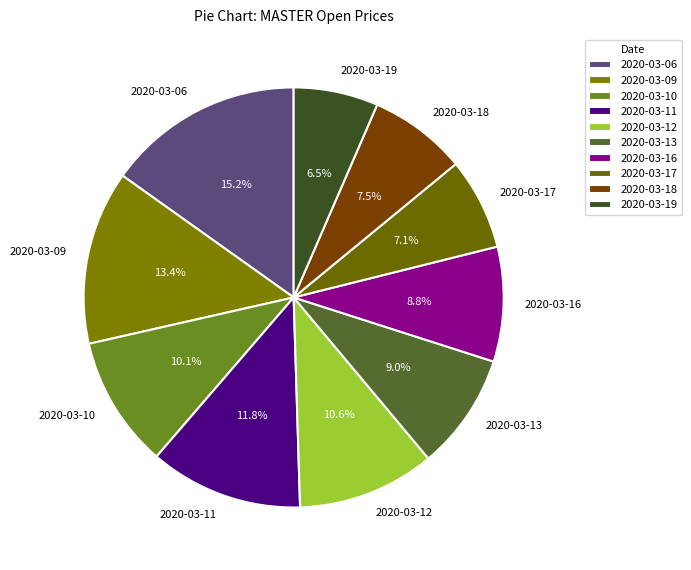

Which category has the smallest portion of the pie?

2020-03-19